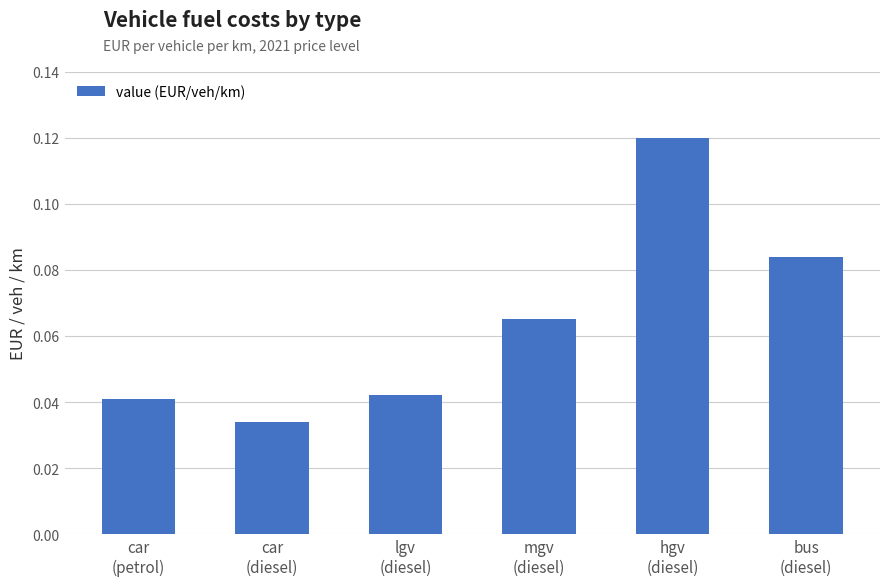

What is the sum of all values?

0.4